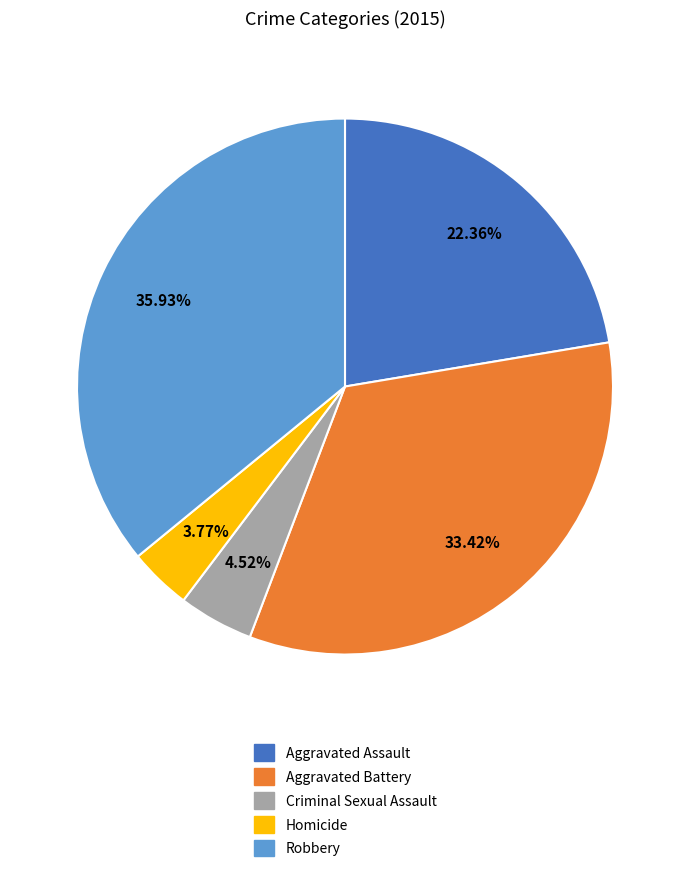

To the nearest percent, what portion does Aggravated Assault represent?

22%